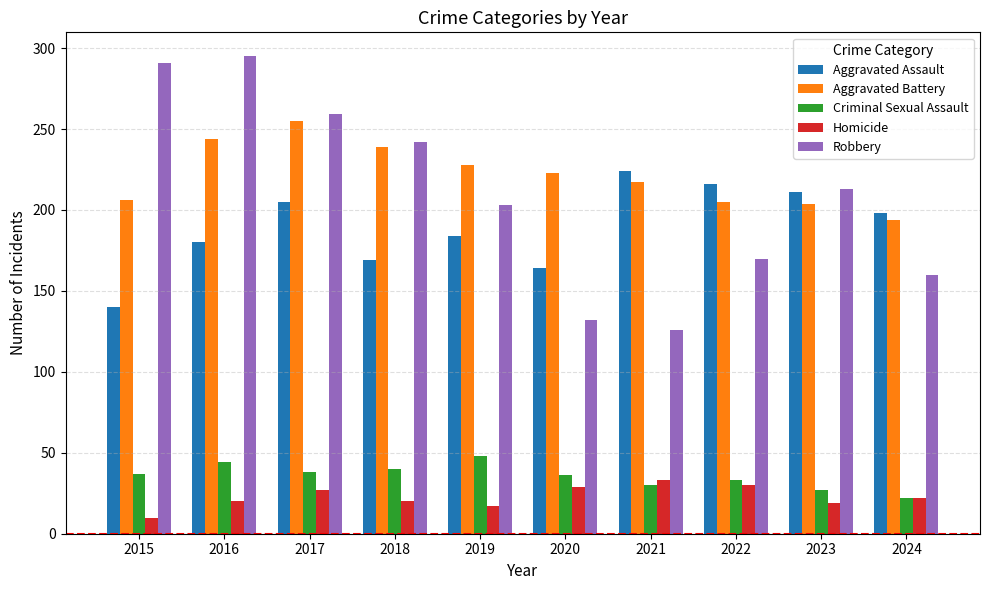

How many values in the Homicide series are below 22?

5